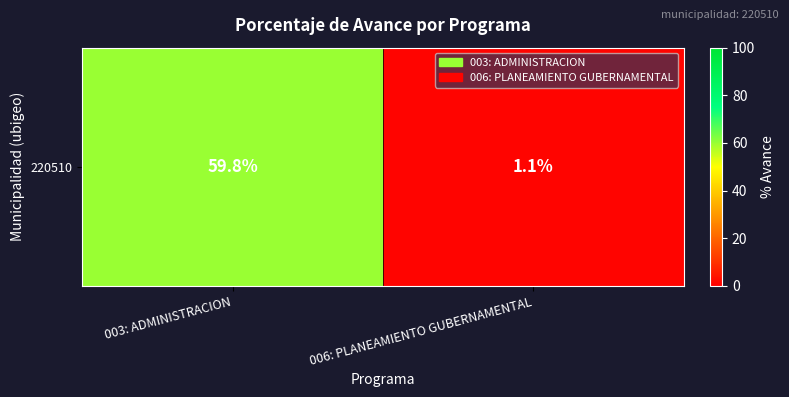

List the labels in order of value, smallest first.

006: PLANEAMIENTO GUBERNAMENTAL, 003: ADMINISTRACION